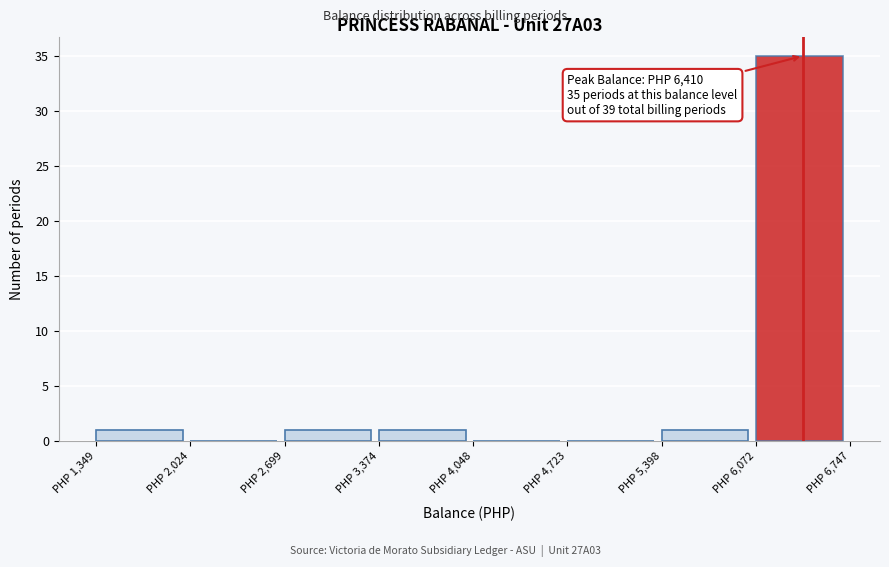

Over which range of the x-axis is the bar tallest?

6100 to 6700